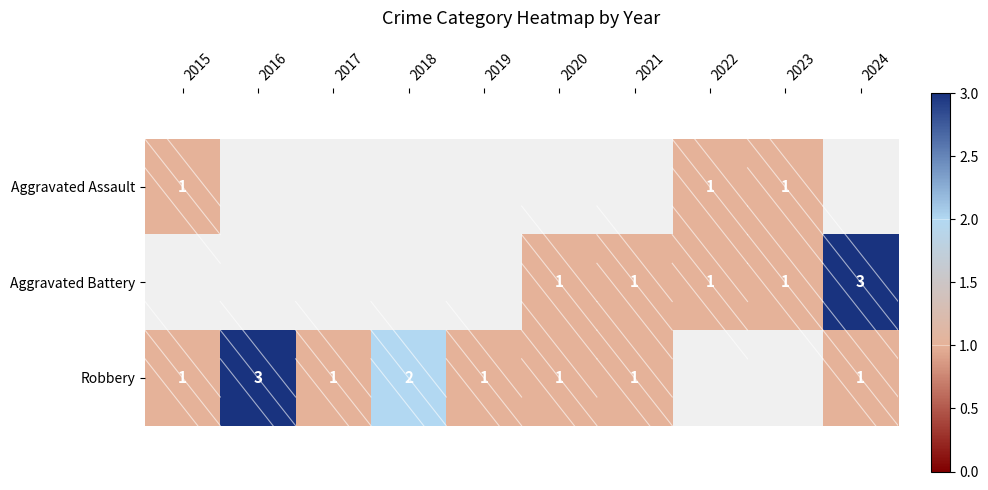

Which has a higher value, 2016 or 2023?

2023